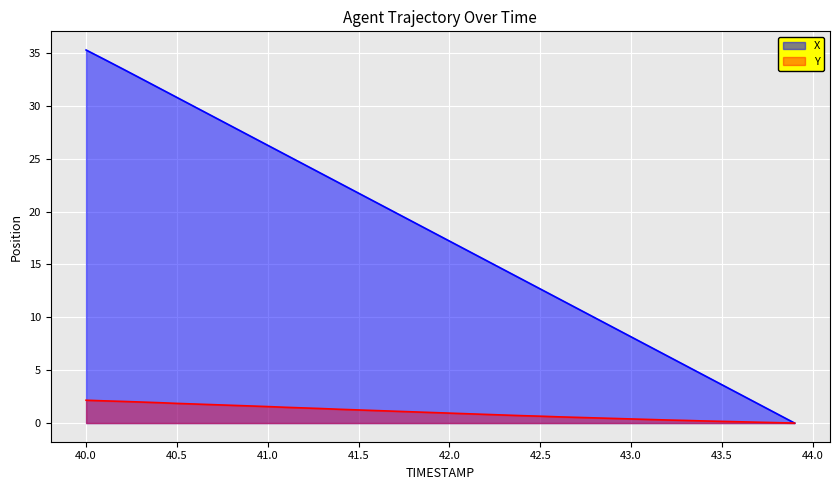

How many categories are shown in the chart?

40